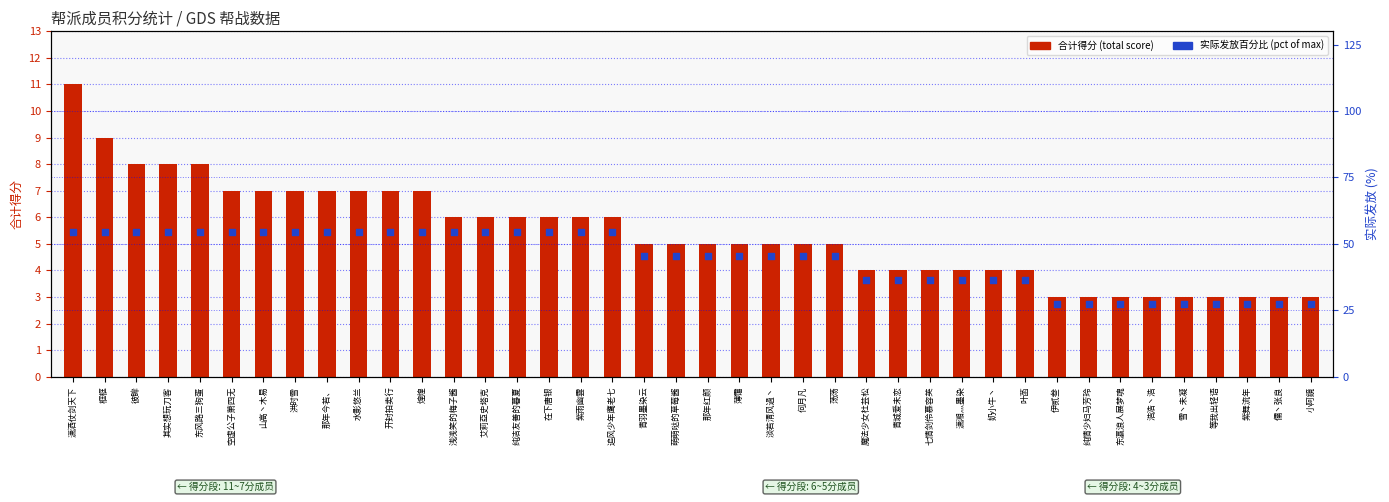

Which series has the largest total across all categories?

实际发放百分比